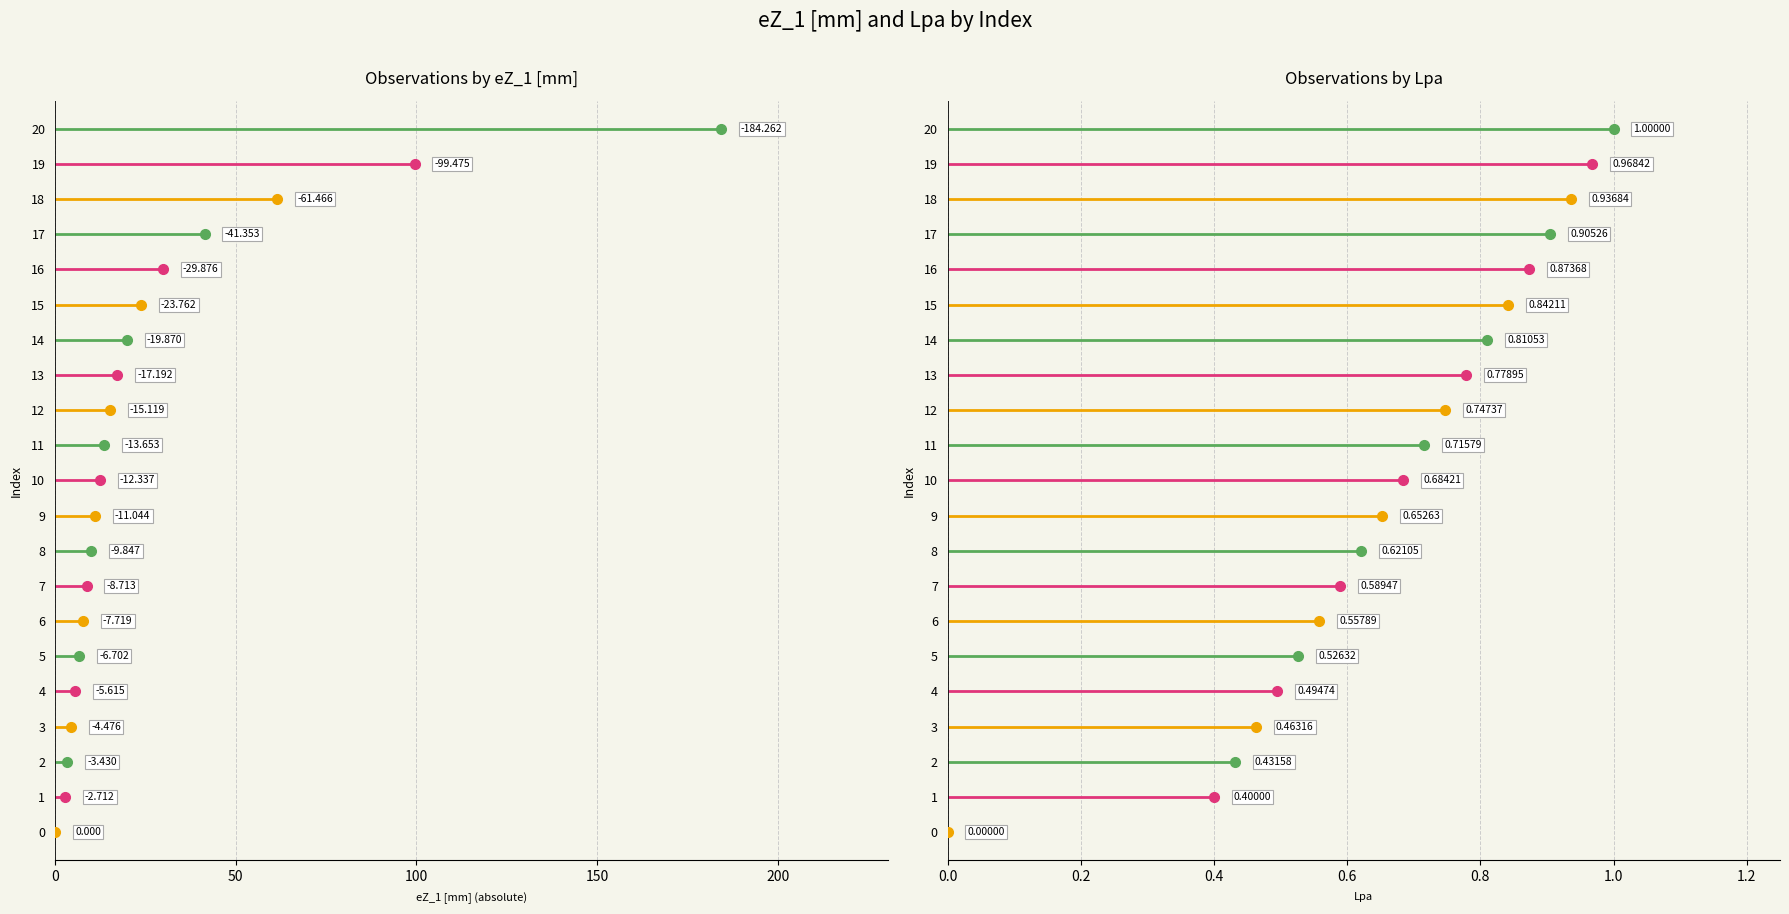

What is the spread (max minus min) of values at 15?

22.9